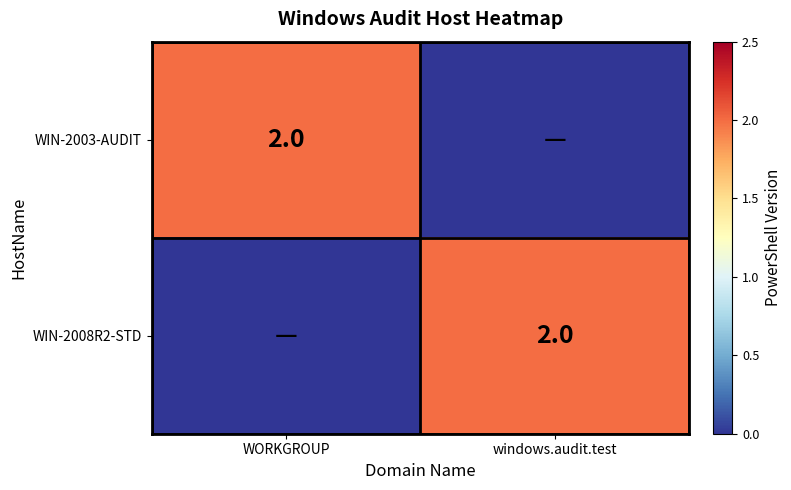

The WIN-2003-AUDIT series shows 1 at WORKGROUP. True or false?

False